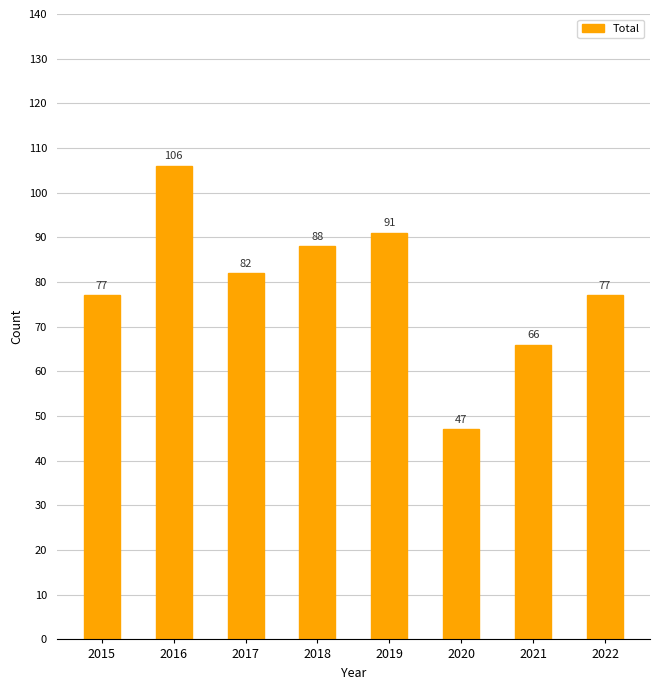

At which category does the chart reach its peak across all series?

2016